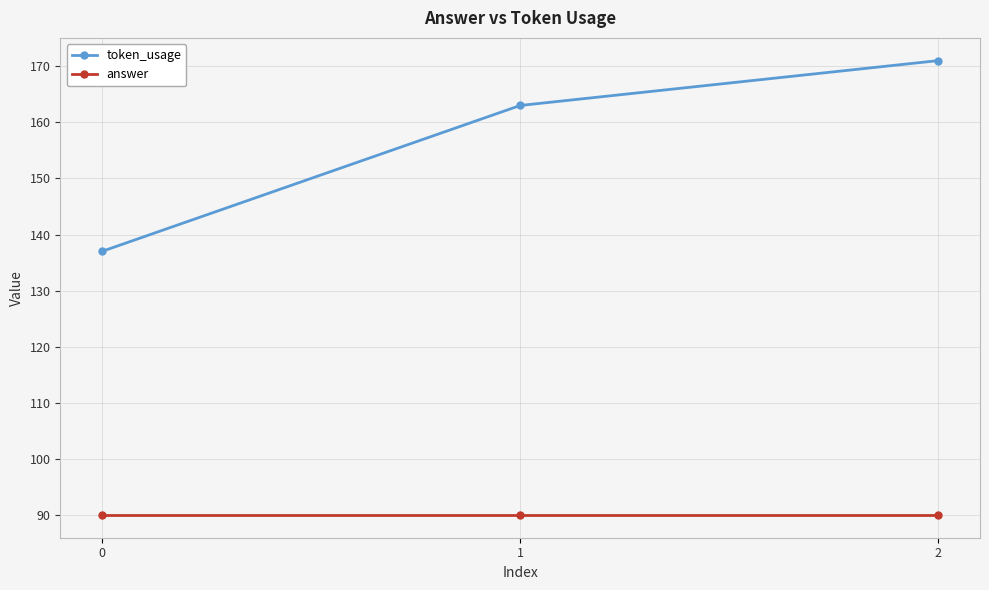

What is the highest value of the answer series?

90